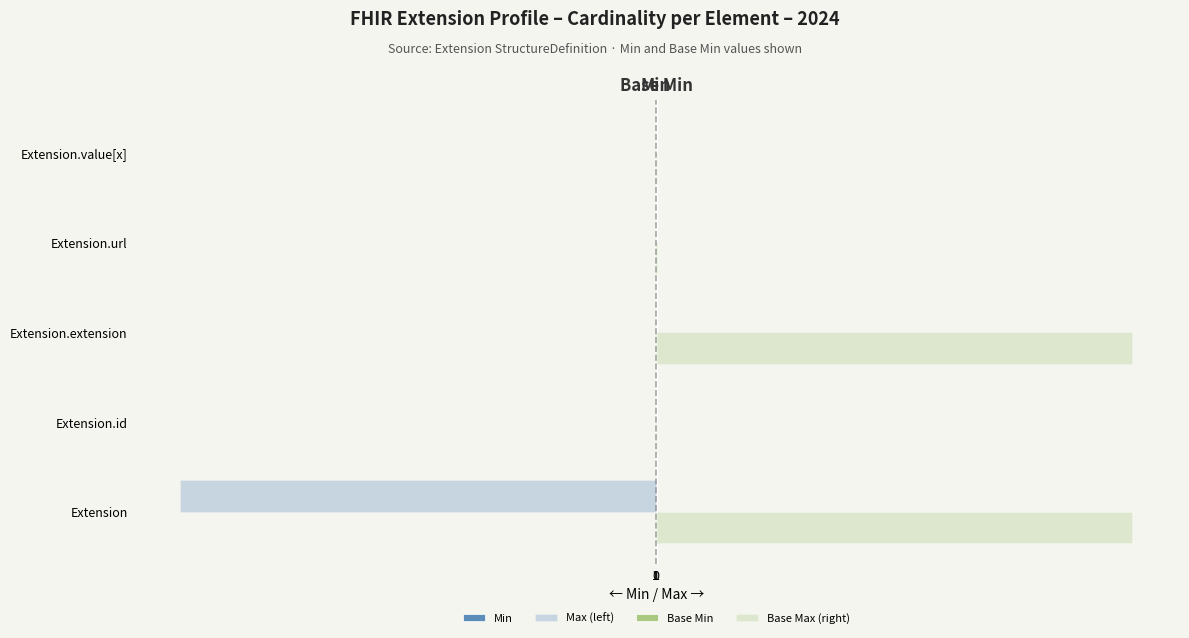

How many data points in Max (left) are above -1?

1